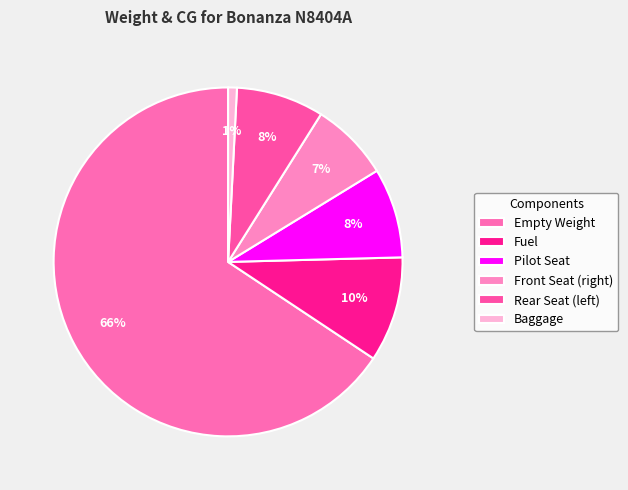

Count the number of slices in the pie.

6